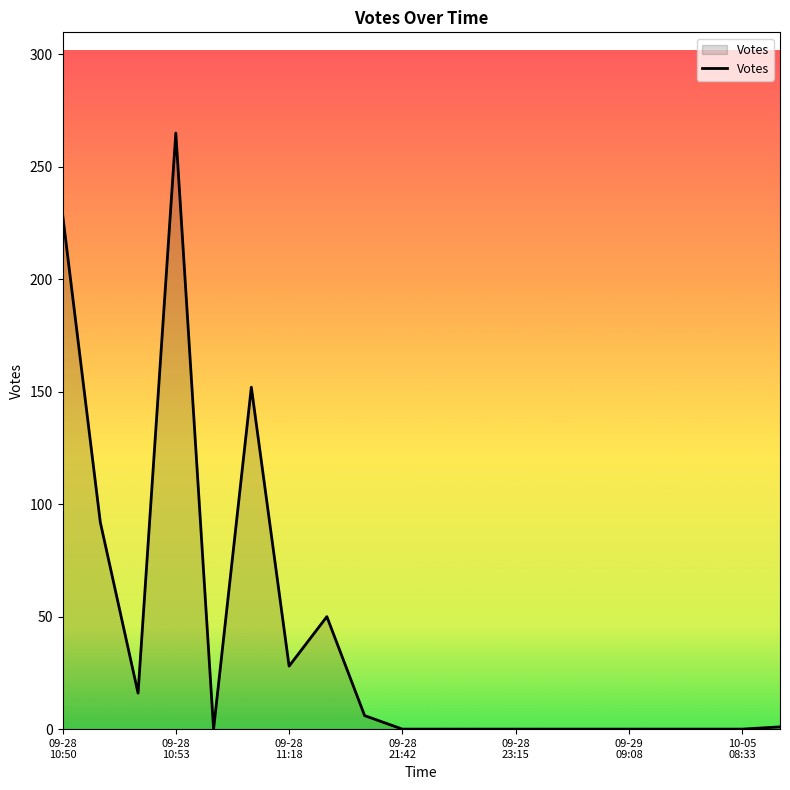

What is the difference between the maximum and minimum values?

265